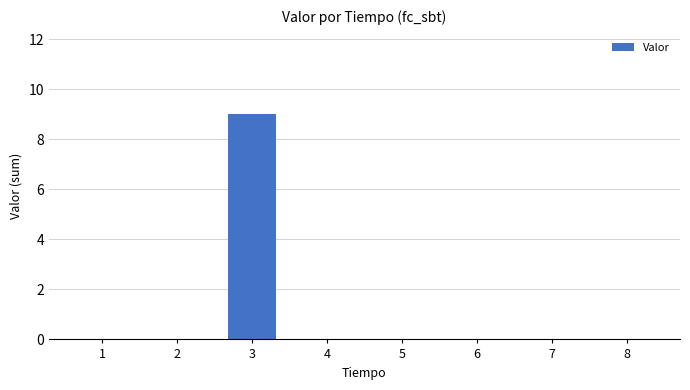

How many distinct data groups are displayed?

1